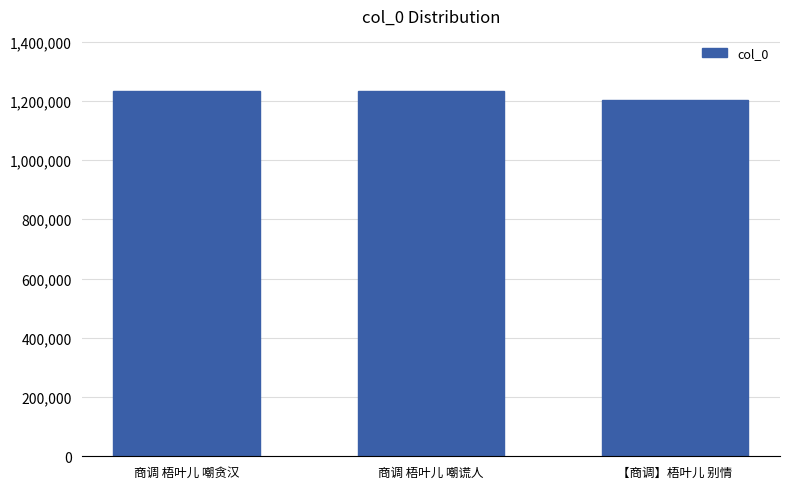

What is the value of the 1st bar from the left?

1233901